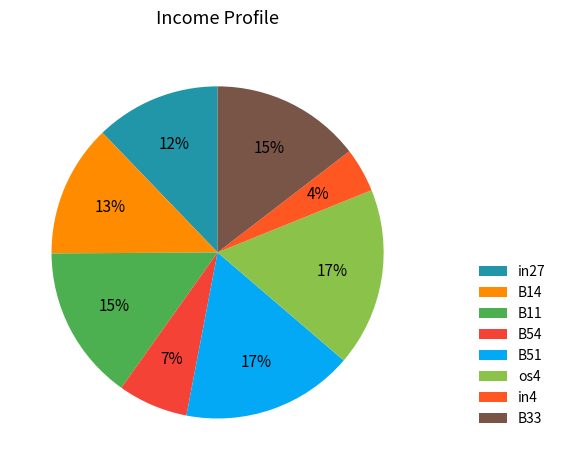

What percentage is the B33 slice, to the nearest percent?

15%